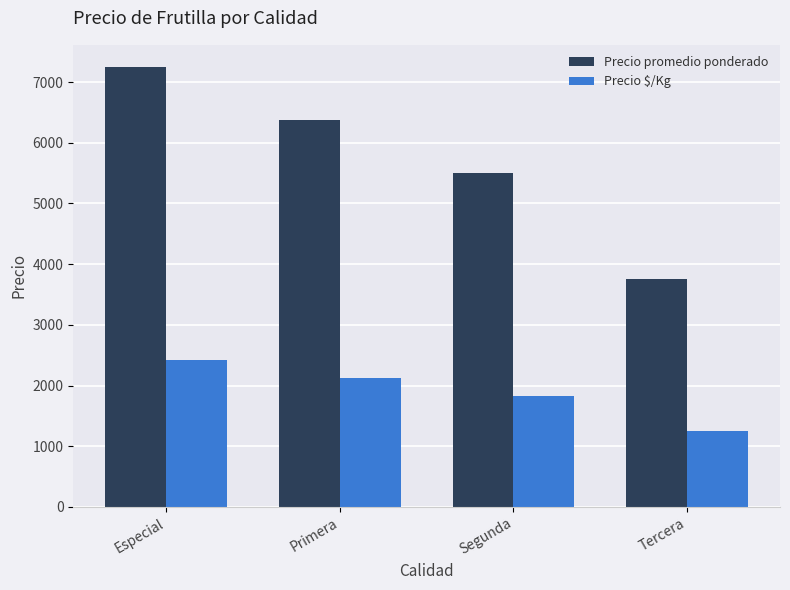

How many bars are there in total?

8